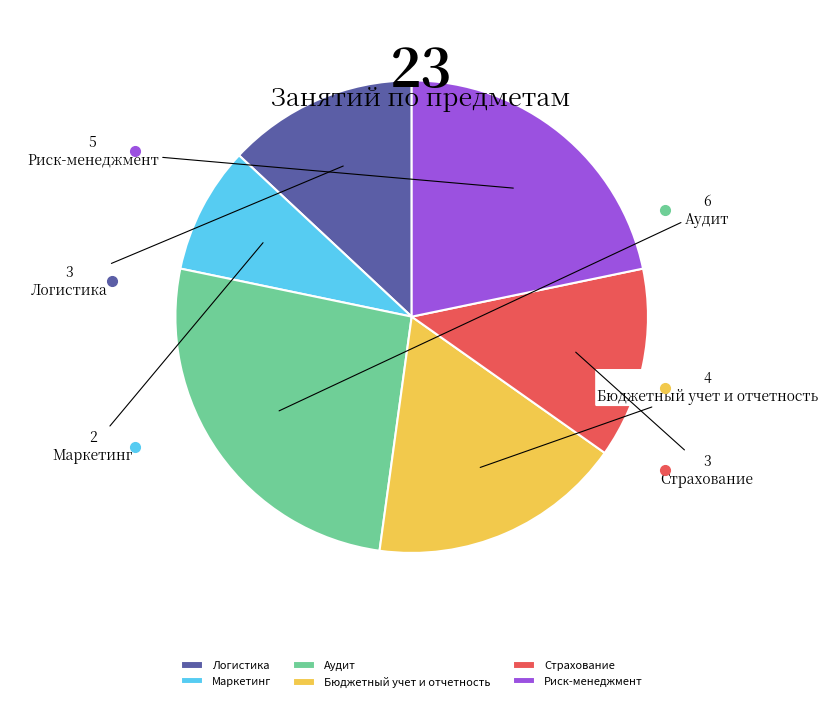

What is the largest slice in the pie chart?

Аудит